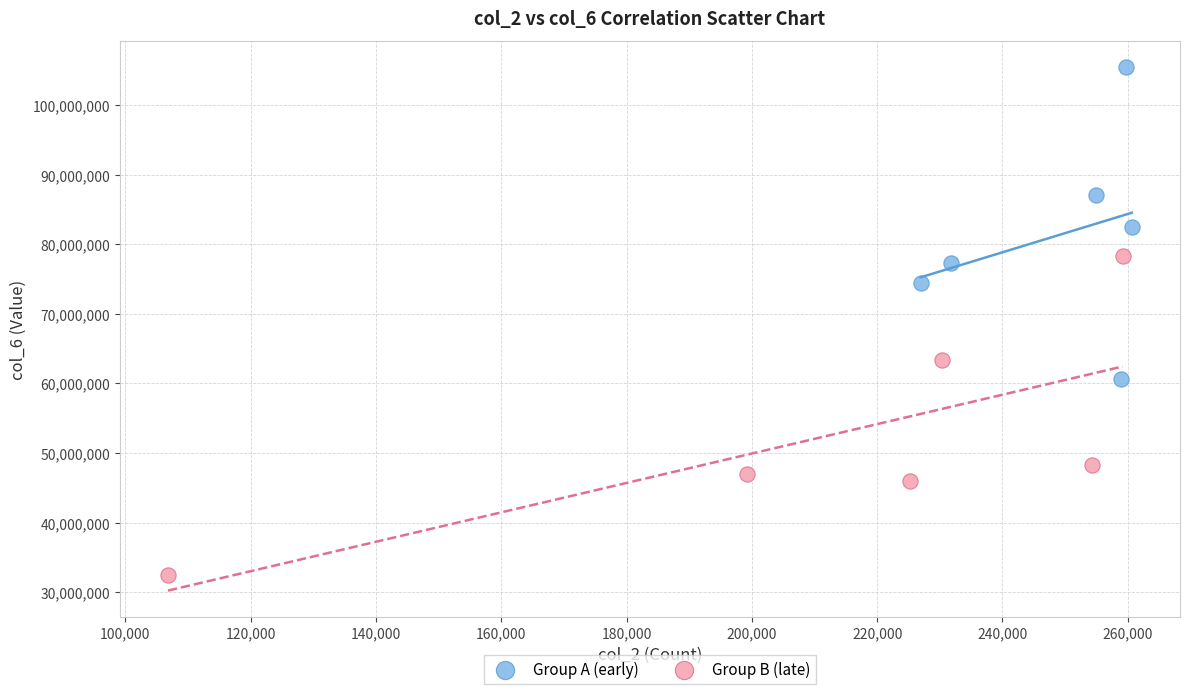

Which series contains the lowest Y value?

Group B (late)